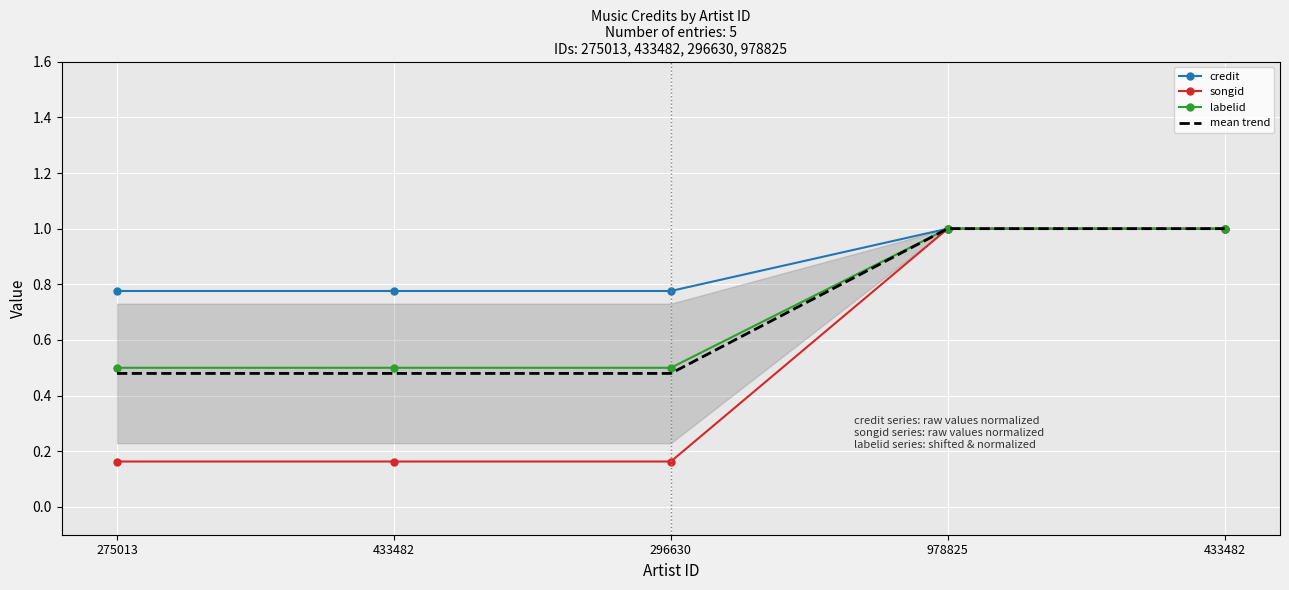

Rank the series at 433482 from highest to lowest value.

credit, labelid, mean trend, songid